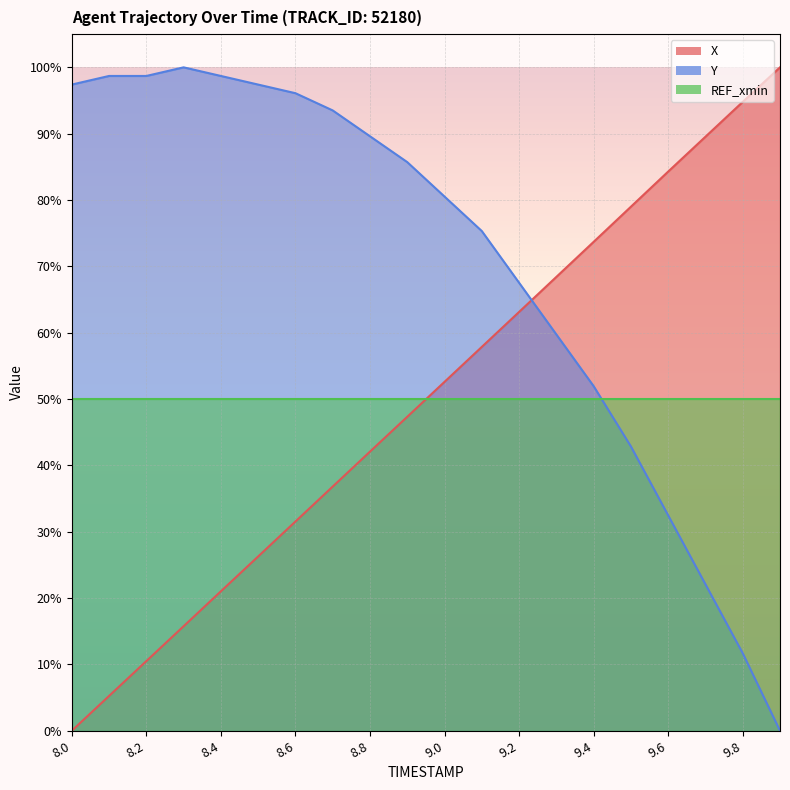

How many intersections are there between Y and X?

1